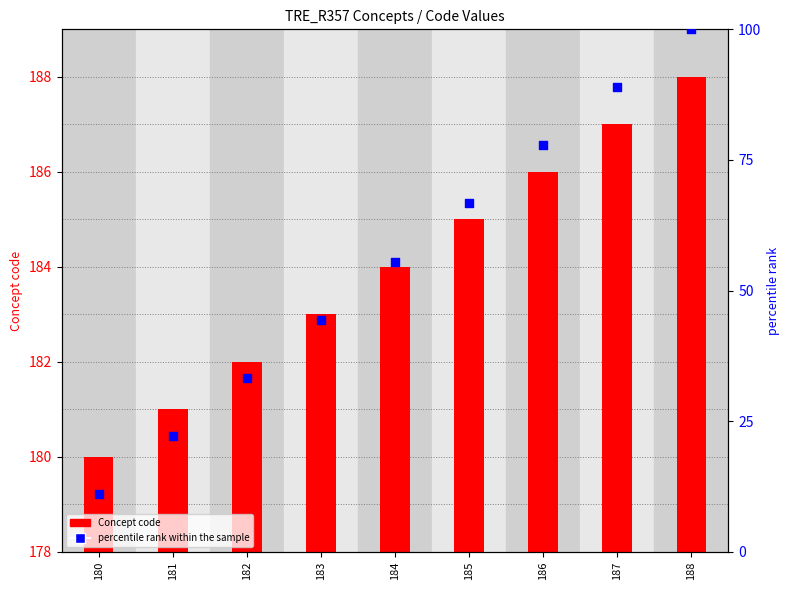

Which series reaches the maximum Y coordinate?

percentile rank within the sample